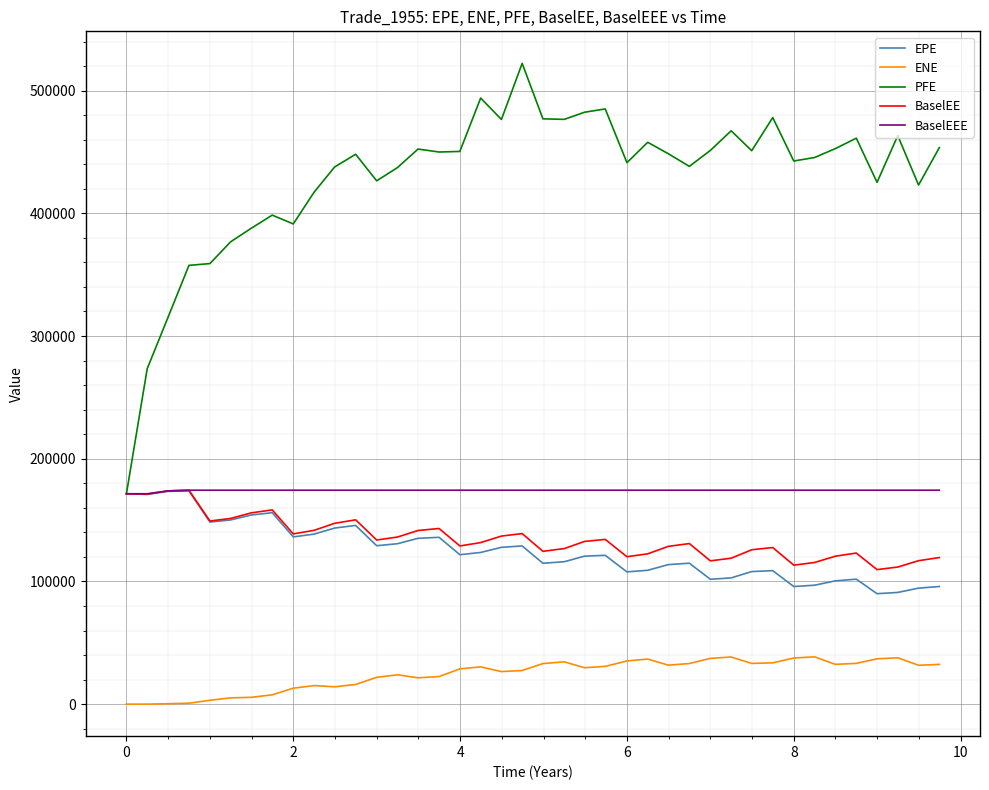

True or false: BaselEEE and ENE intersect in this chart.

False